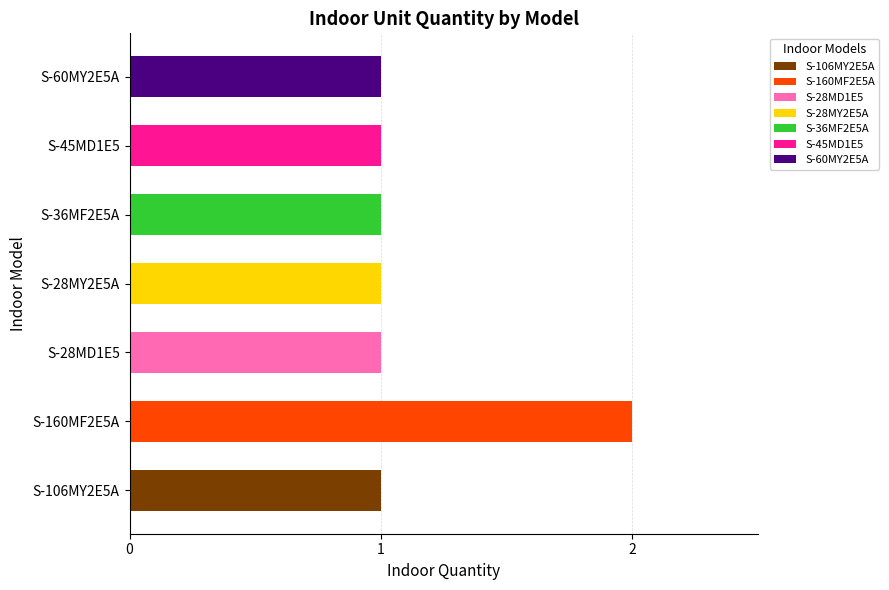

Which label corresponds to the largest value in the chart?

S-160MF2E5A